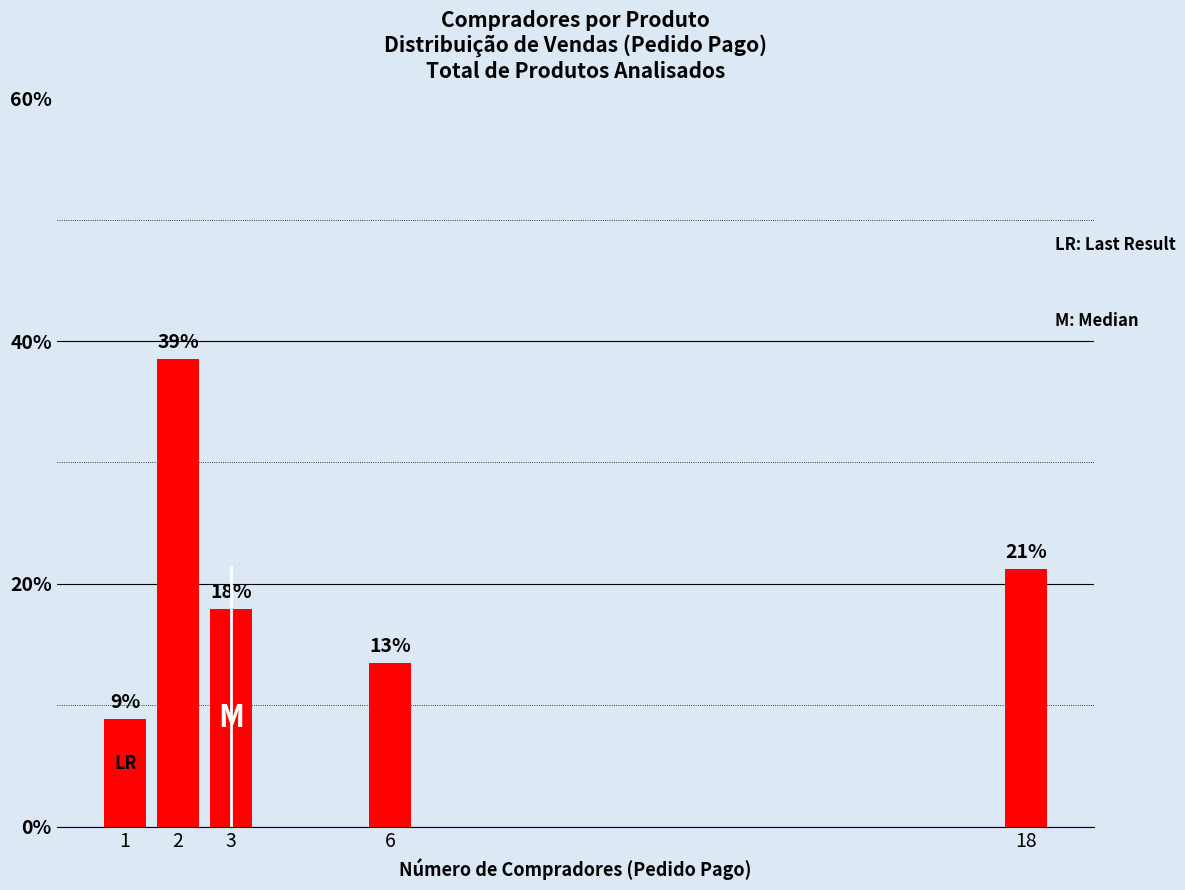

Does the chart contain any negative values?

No